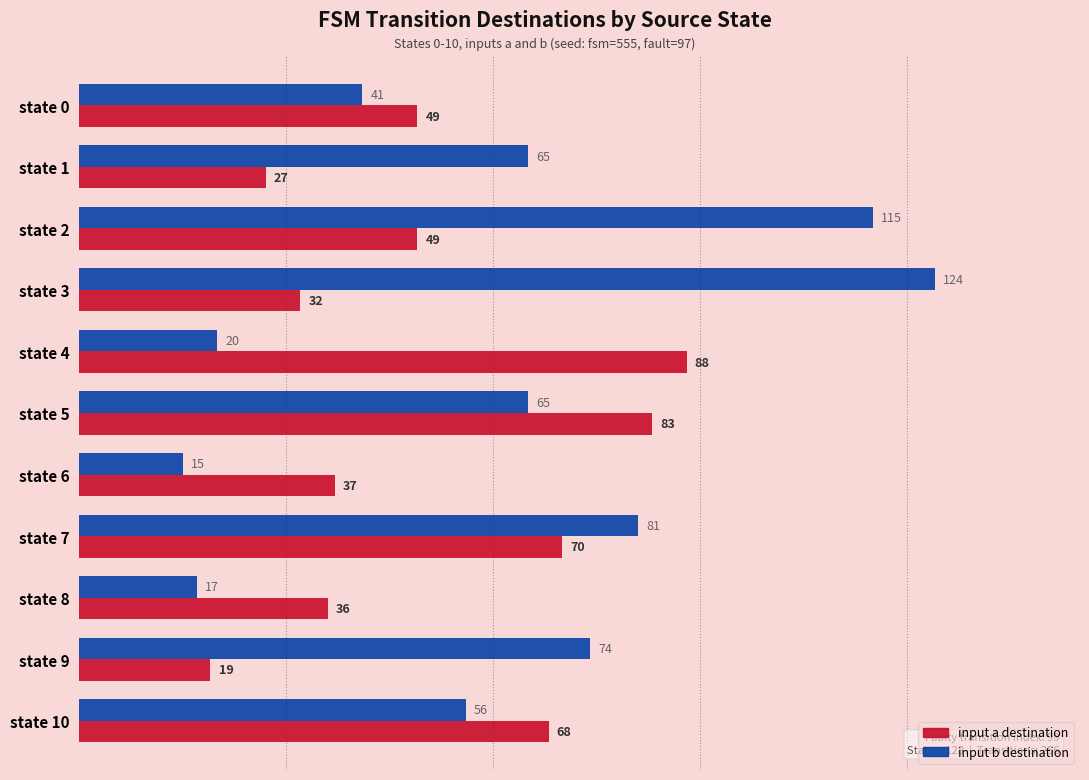

Which series has the largest total across all categories?

input b destination